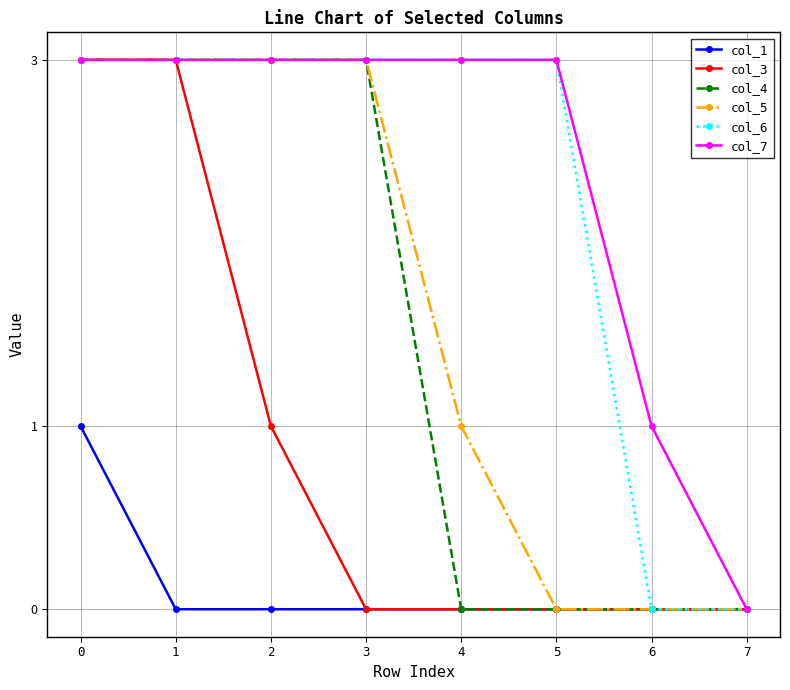

Is the value of col_5 at 0 greater than the value of col_3 at 5?

Yes